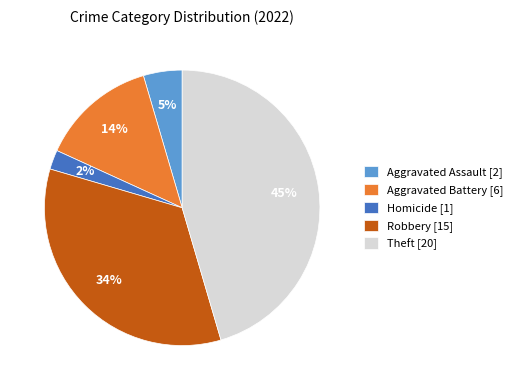

Which slice is the largest?

Theft [20]